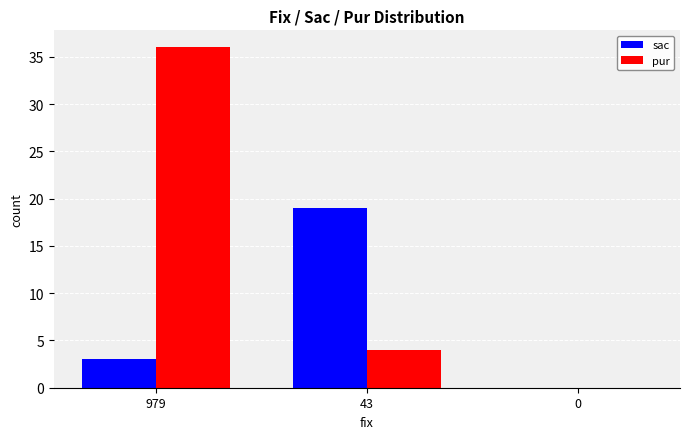

At which label is pur closest to 18?

43